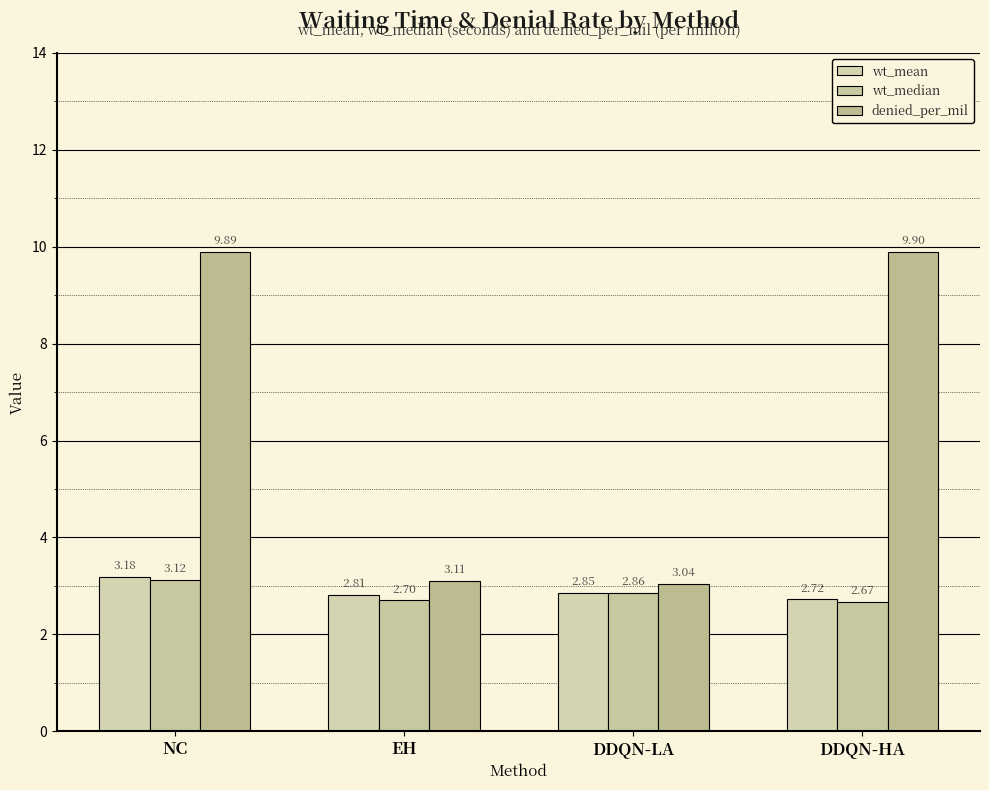

How many groups of bars are there?

4